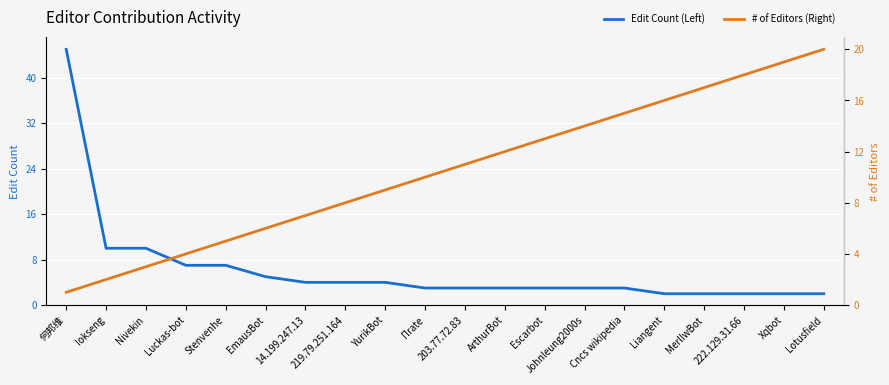

The # of Editors (Right) series shows 4 at Luckas-bot. True or false?

True